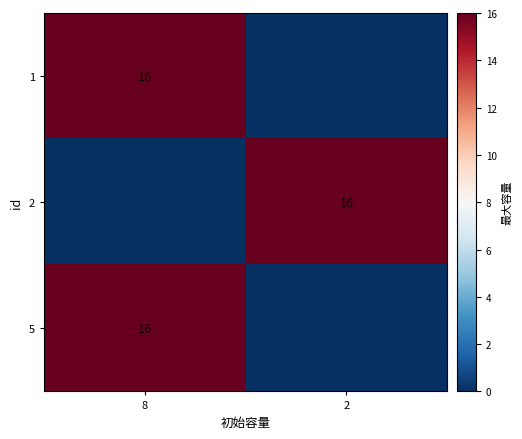

The 2 series shows 16 at 2. True or false?

True